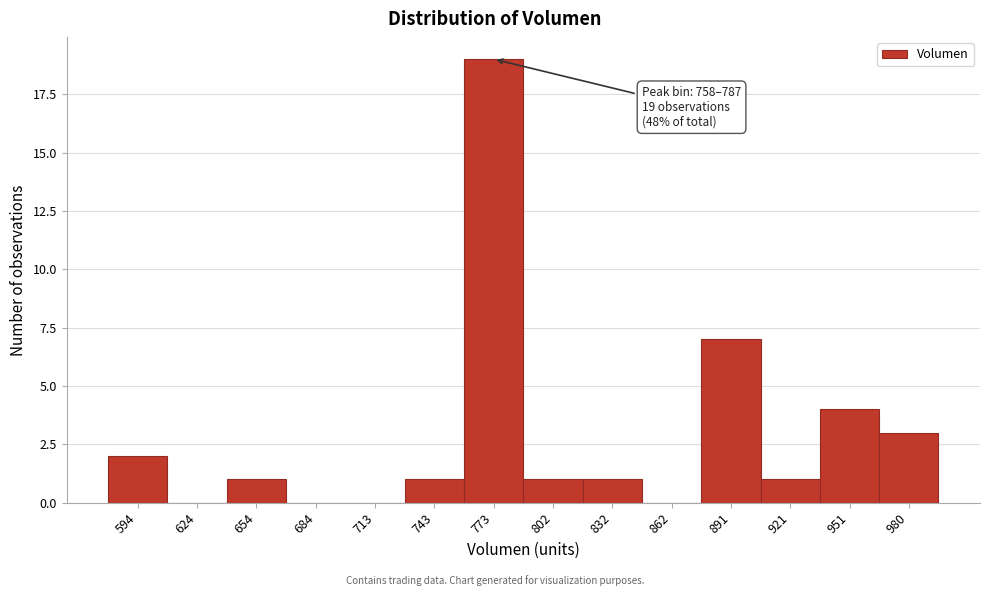

Over which range of the x-axis is the bar tallest?

760 to 785